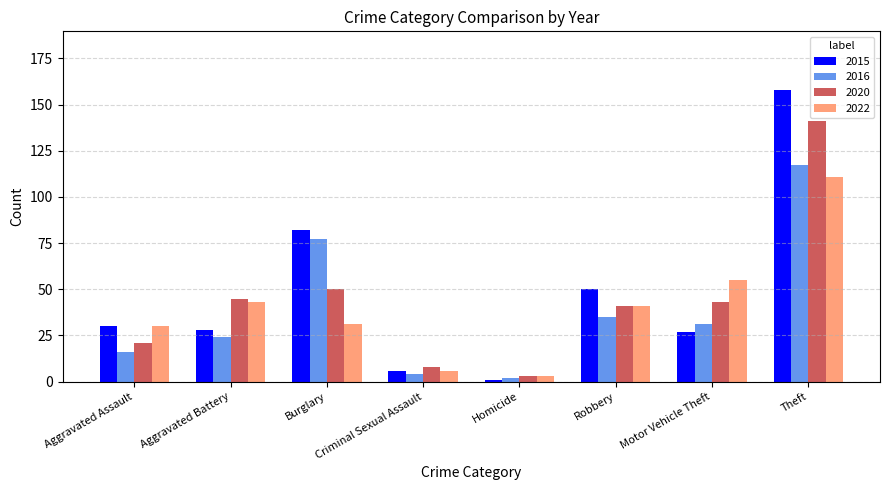

Which category has the highest value in the 2020 series?

Theft